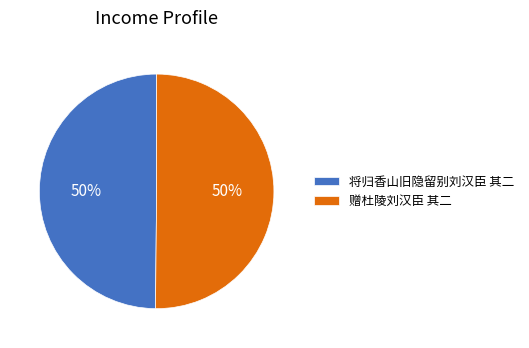

What percentage is the 赠杜陵刘汉臣 其二 slice, to the nearest percent?

50%